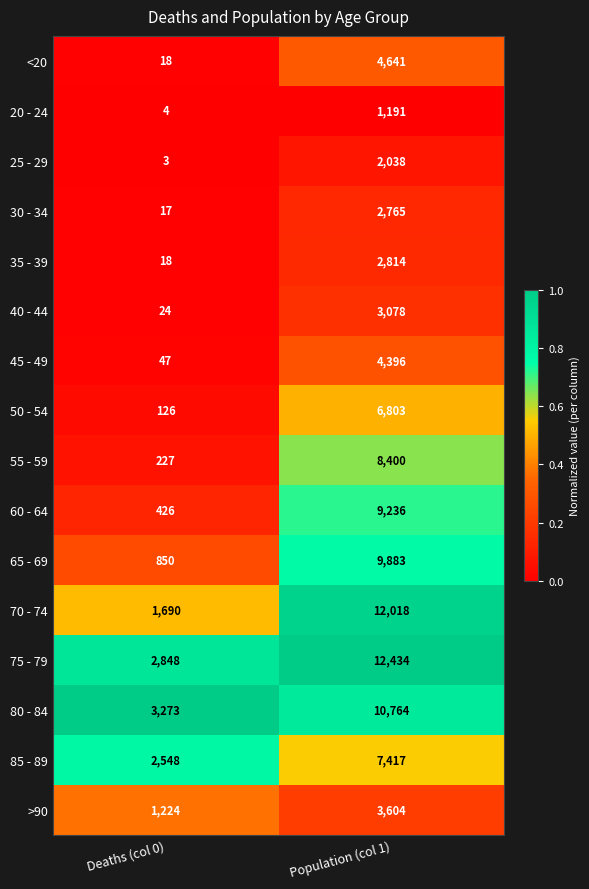

Which label corresponds to the smallest value in the chart?

Deaths (col 0)